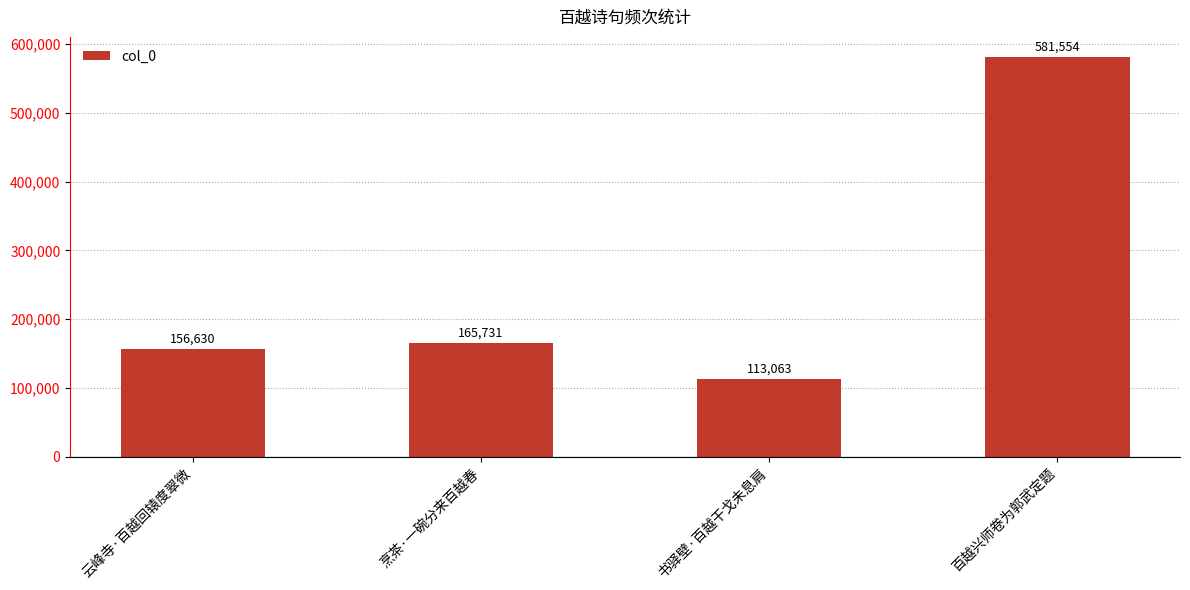

The value at 百越兴师卷为郭武定题 is 581554. True or false?

True